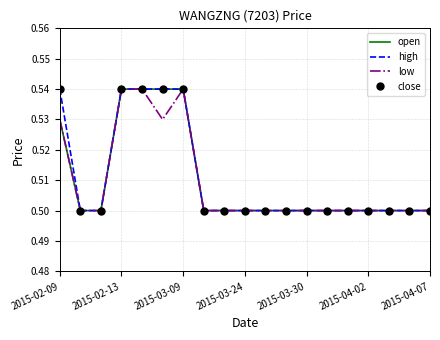

How many categories are shown in the chart?

19